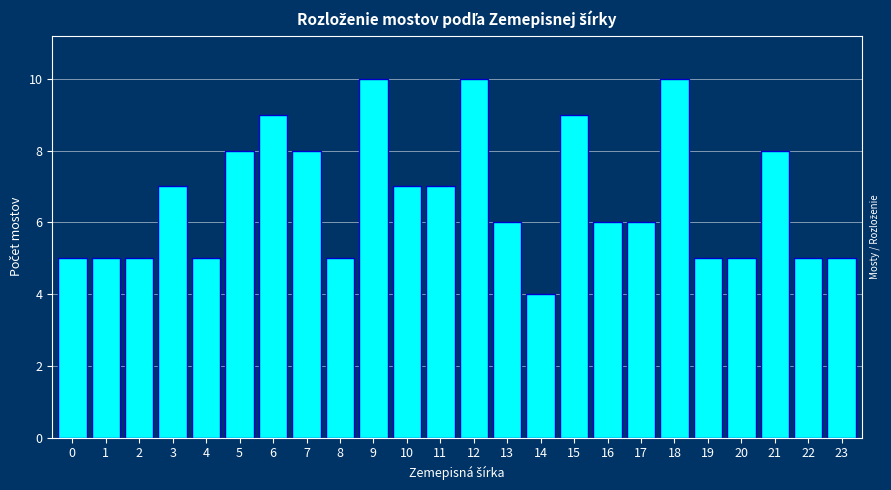

Reading left to right, transcribe all the data shown in this chart.

0=5	1=5	2=5	3=7	4=5	5=8	6=9	7=8	8=5	9=10	10=7	11=7	12=10	13=6	14=4	15=9	16=6	17=6	18=10	19=5	20=5	21=8	22=5	23=5